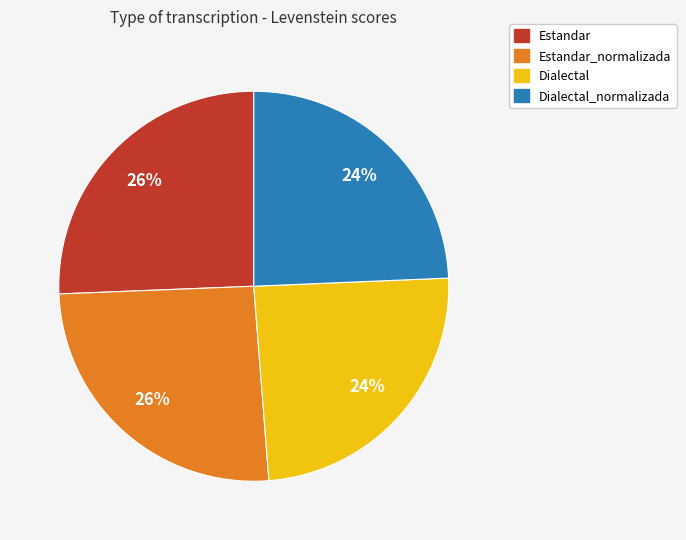

Is there any slice that represents more than half of the pie?

No